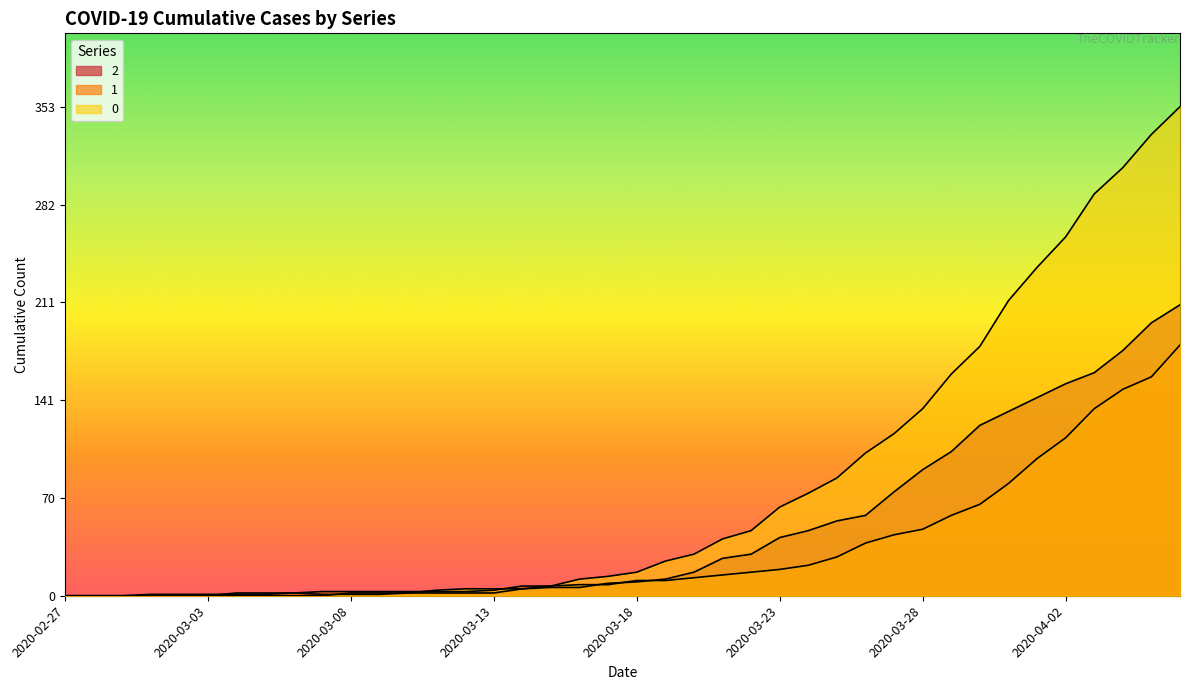

Is it true that 2 equals 1 at 2020-03-03?

True